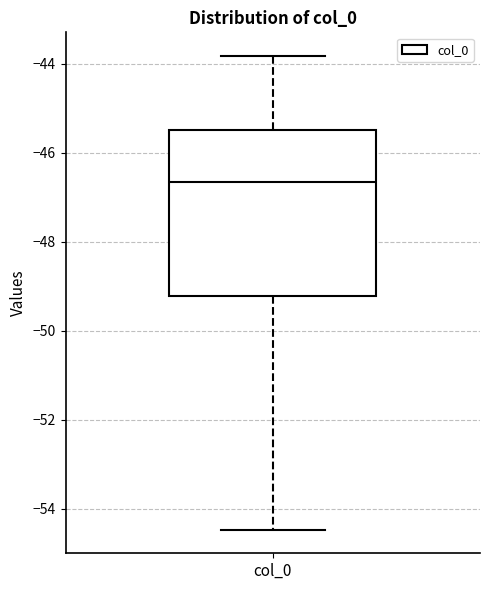

Where is the lower edge of the box for col_0 on the y-axis? The values are not printed on the chart, so give them approximately, as read against the axis.

-49.2